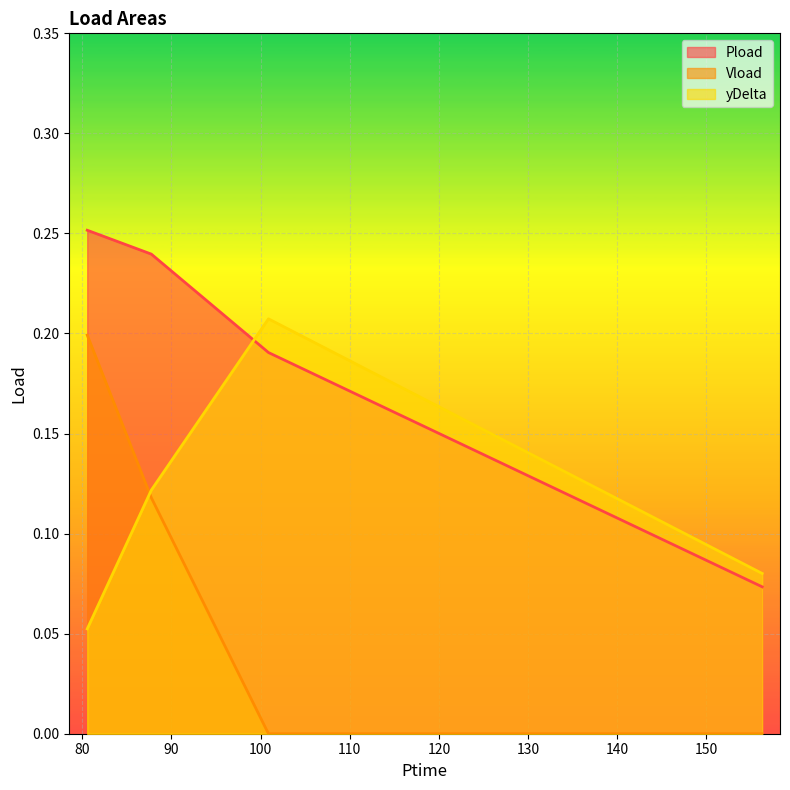

What position from the right is 156.252?

1